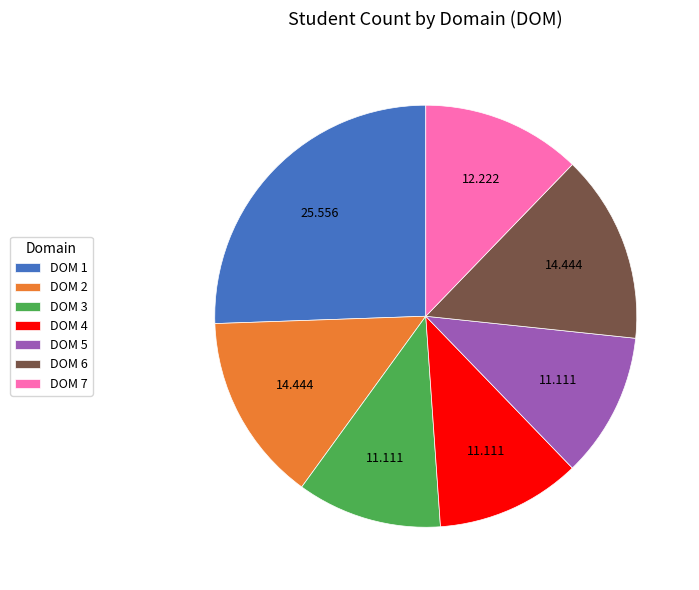

Is the sum of DOM 3 and DOM 1 greater than half?

No